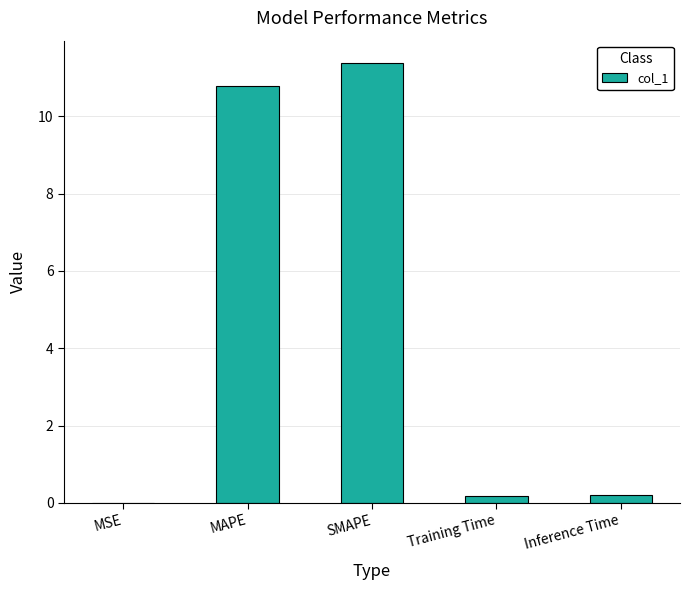

Is it true that the value at MAPE is 10.8?

True